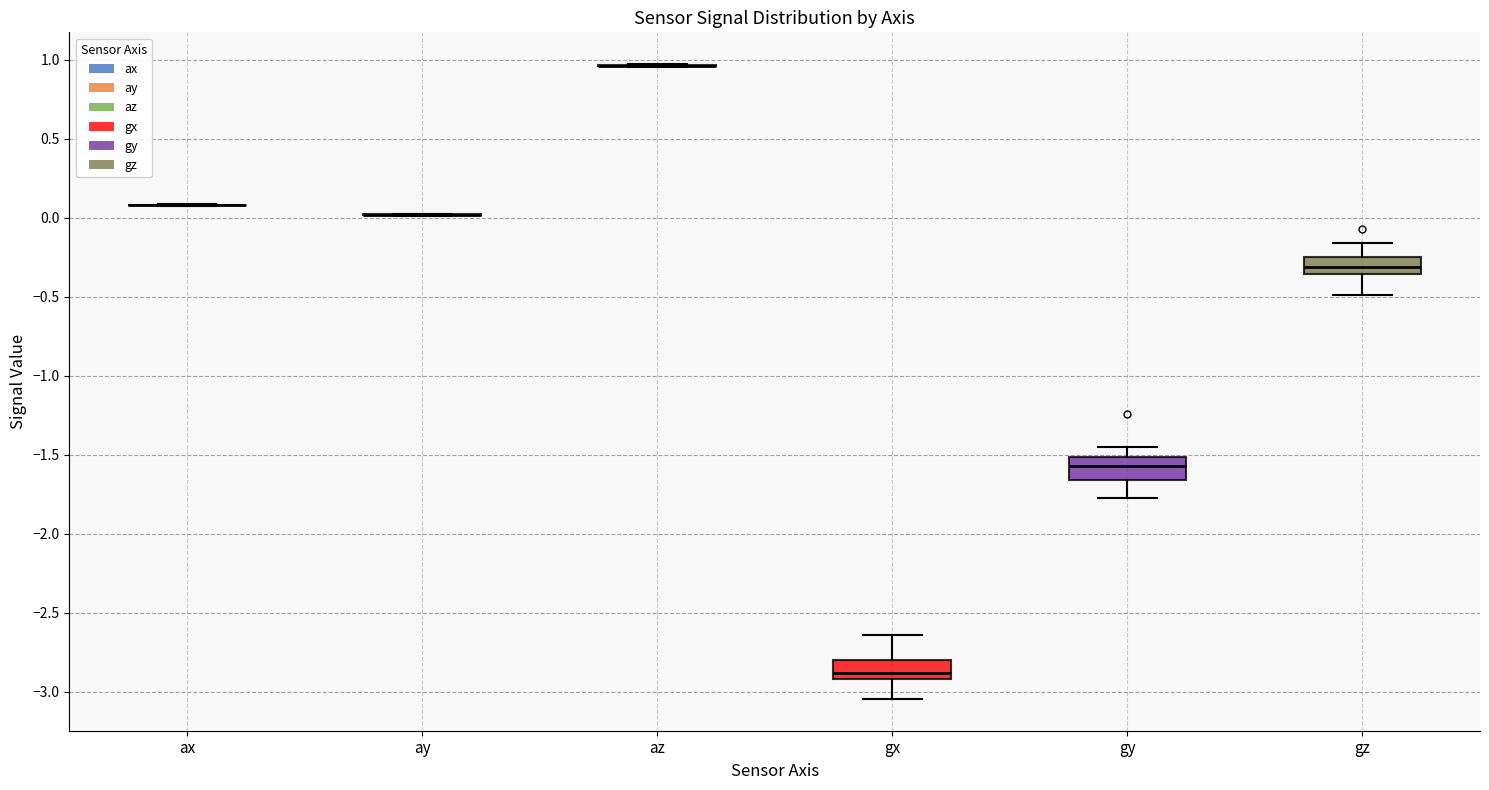

Reading left to right, transcribe this box plot: for each box, give where its median line is, the range the box spans, and where its two whiskers end, as read against the y-axis. The values are not printed on the chart, so give them approximately, as read against the axis.

ax: box collapsed to a line at 0.10, whiskers 0.05 to 0.10
ay: box collapsed to a line at 0.00, whiskers 0.00 to 0.05
az: box collapsed to a line at 0.95, whiskers 0.95 to 0.95
gx: median -2.90 (just above the box's lower edge), box -2.90 to -2.80, whiskers -3.05 to -2.65
gy: median -1.55, box -1.65 to -1.50, whiskers -1.75 to -1.45
gz: median -0.30, box -0.35 to -0.25, whiskers -0.50 to -0.15